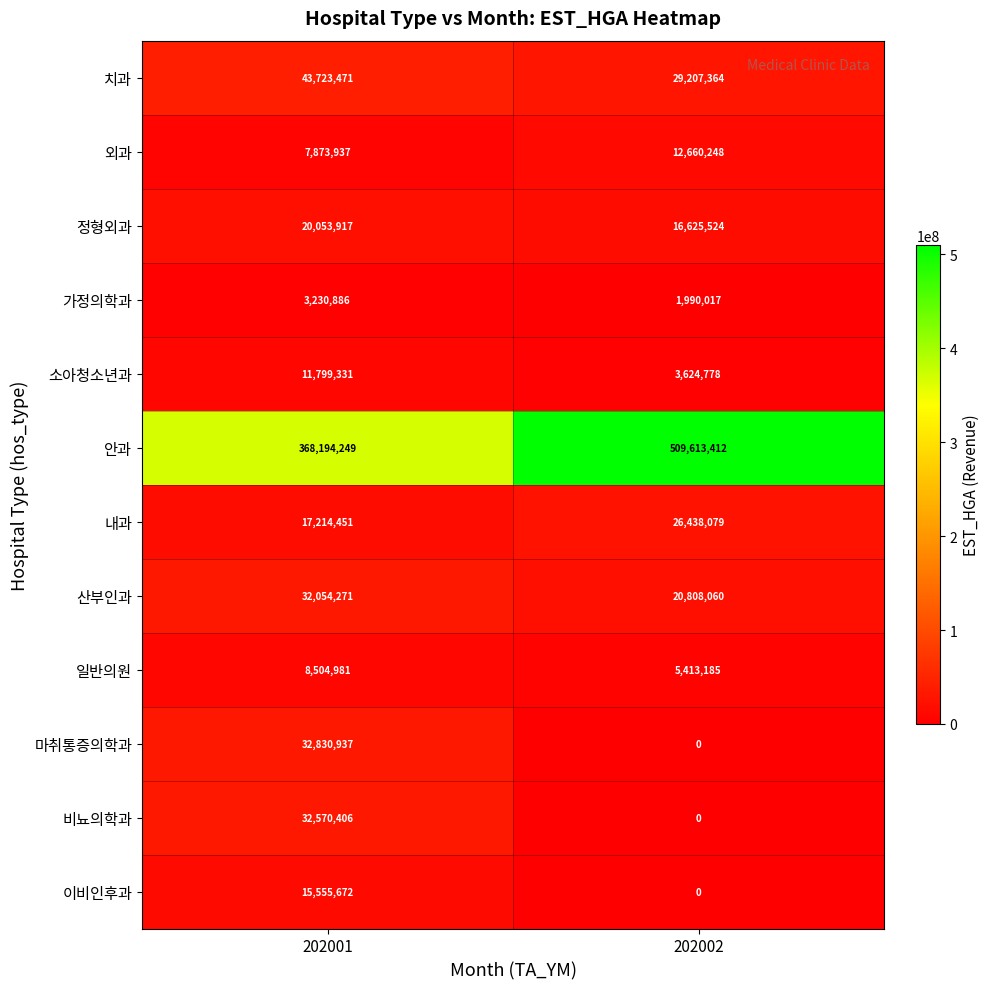

Reading left to right, list all the values displayed in this chart.

치과: 202001=43723471	202002=29207364
외과: 202001=7873937	202002=12660248
정형외과: 202001=20053917	202002=16625524
가정의학과: 202001=3230886	202002=1990017
소아청소년과: 202001=11799331	202002=3624778
안과: 202001=368194249	202002=509613412
내과: 202001=17214451	202002=26438079
산부인과: 202001=32054271	202002=20808060
일반의원: 202001=8504981	202002=5413185
마취통증의학과: 202001=32830937	202002=0
비뇨의학과: 202001=32570406	202002=0
이비인후과: 202001=15555672	202002=0